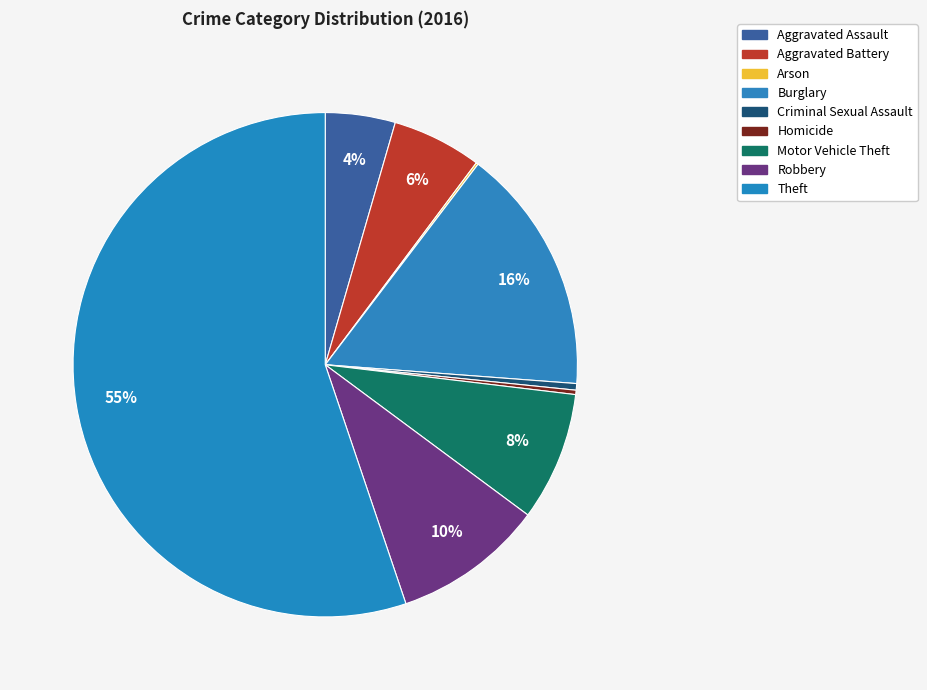

How many segments does this pie chart have?

9